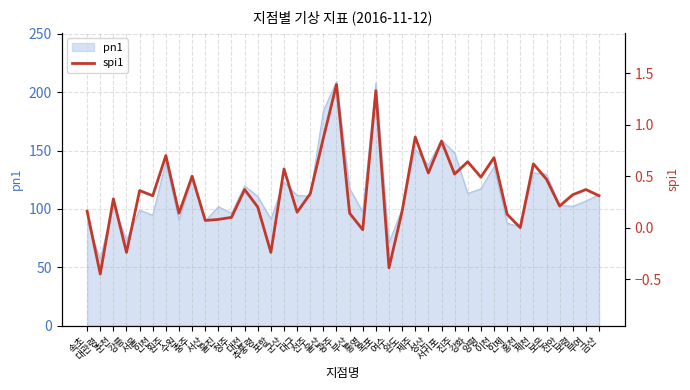

What is the change in value from 원주 to 대전?

-0.3